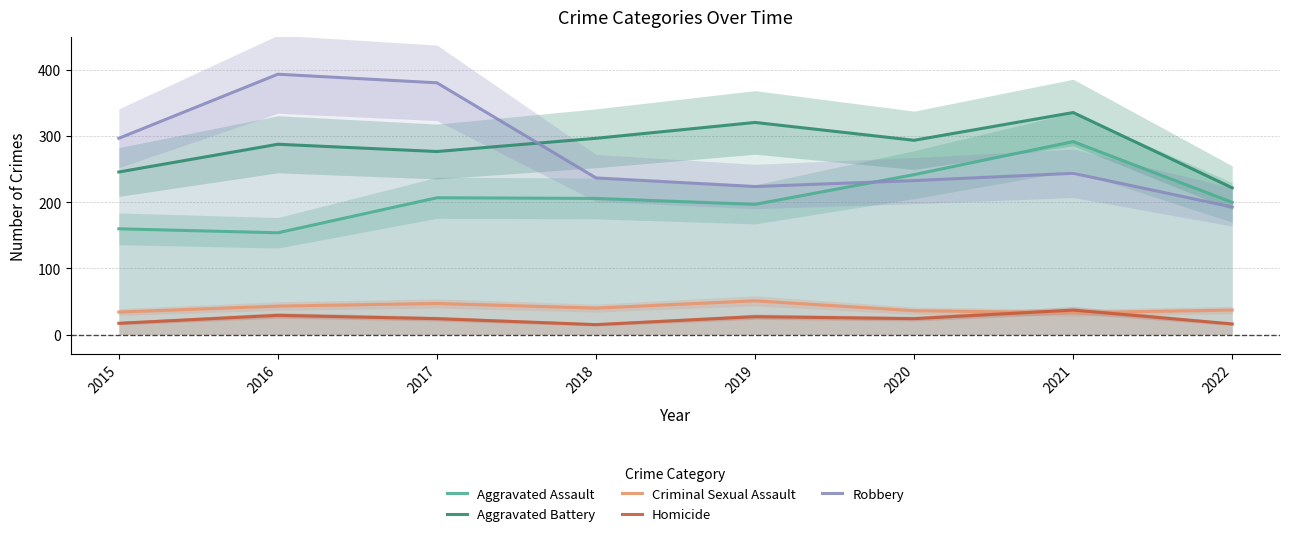

What is the spread (max minus min) of values at 2017?

357